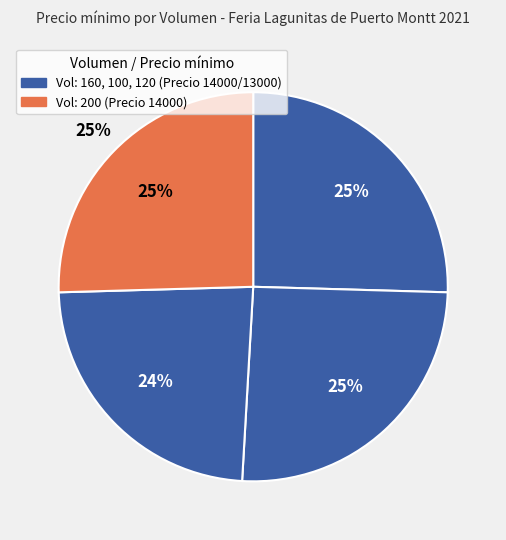

Does any single category account for the majority?

No